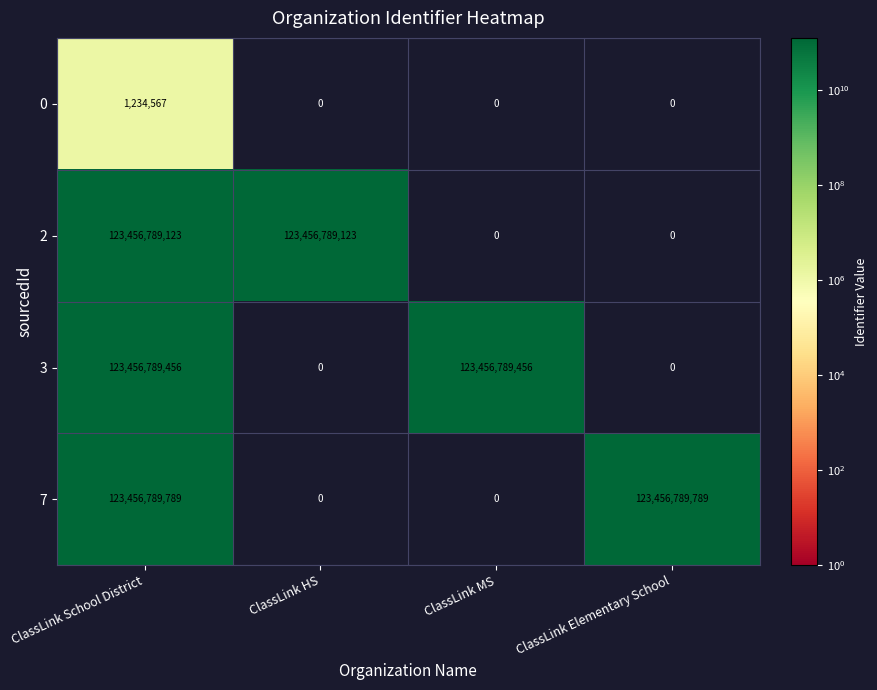

How many distinct data groups are displayed?

4